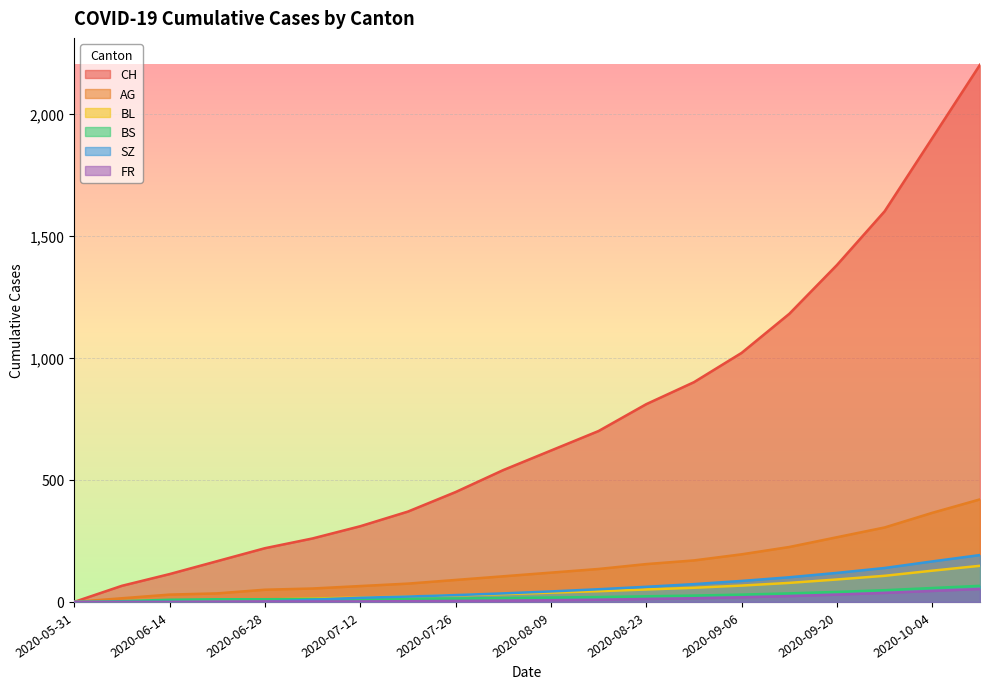

True or false: SZ and CH intersect in this chart.

False